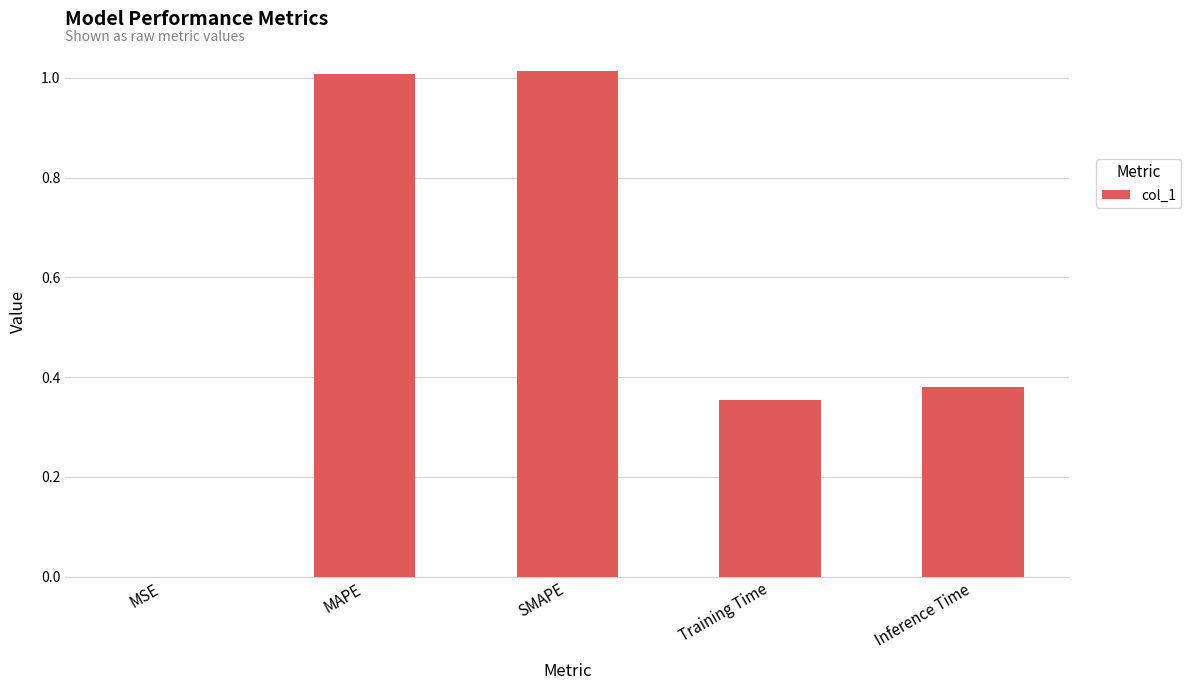

Which has a higher value, Inference Time or Training Time?

Inference Time